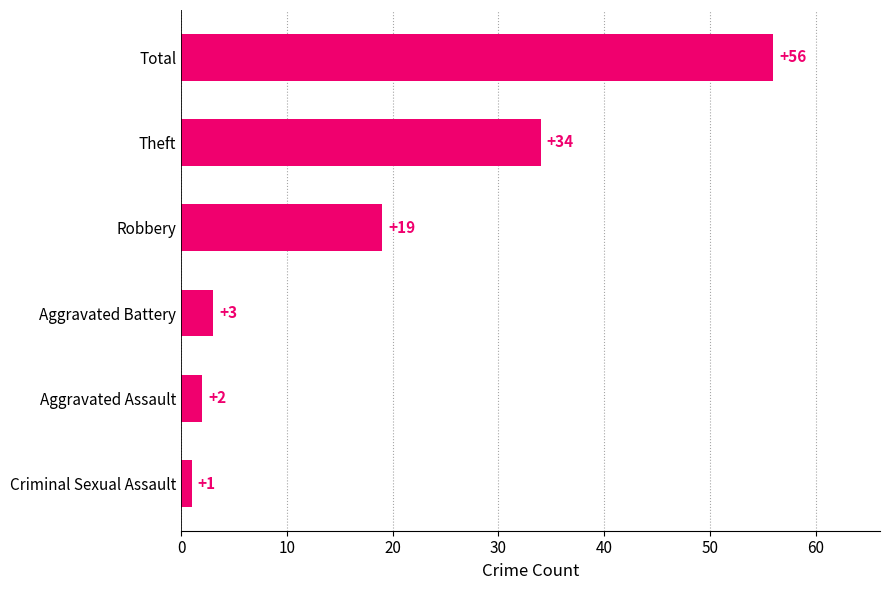

Reading bottom to top, what are all the values shown in this chart?

1	2	3	19	34	56